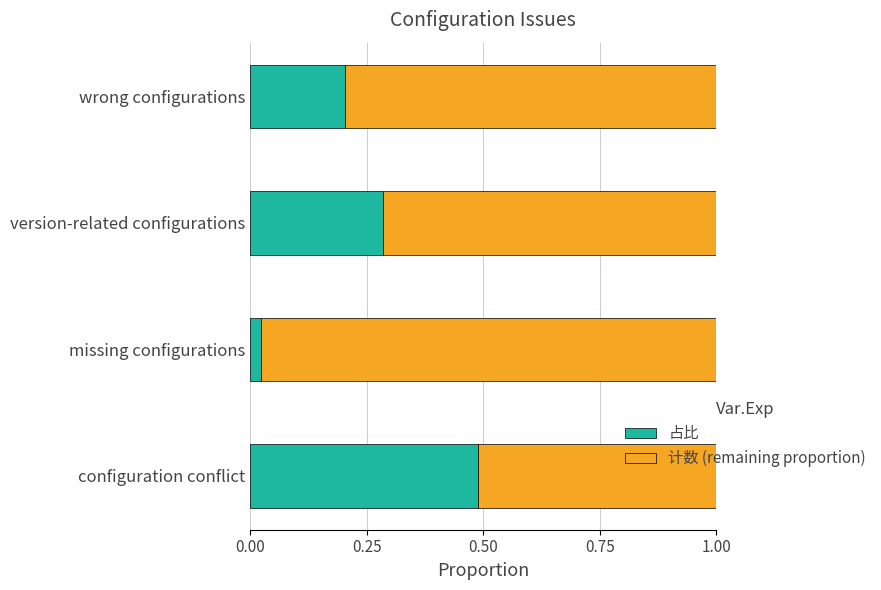

How many series are shown in this chart?

2